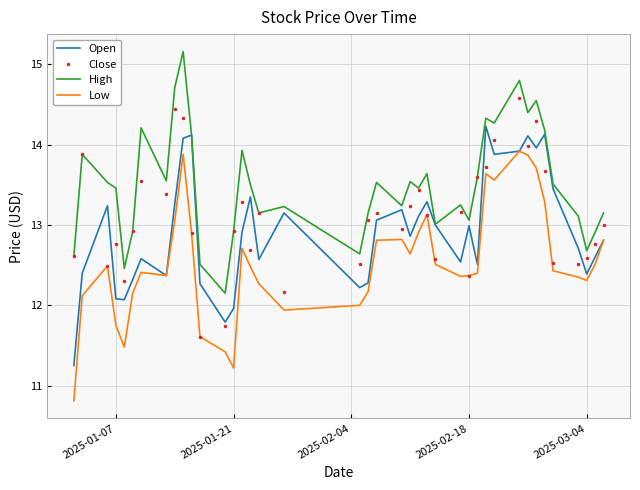

What is the difference between the maximum and minimum values in the Open series?

3.0